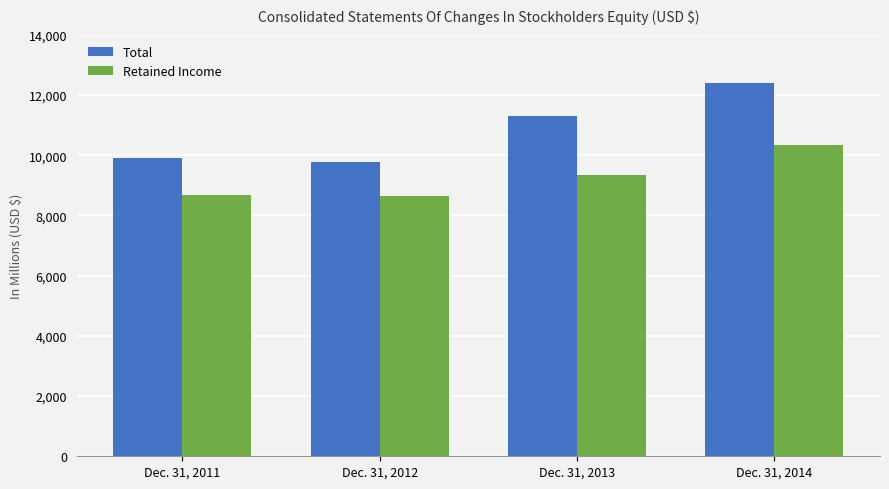

What is the difference between the highest and lowest values at Dec. 31, 2011?

1218